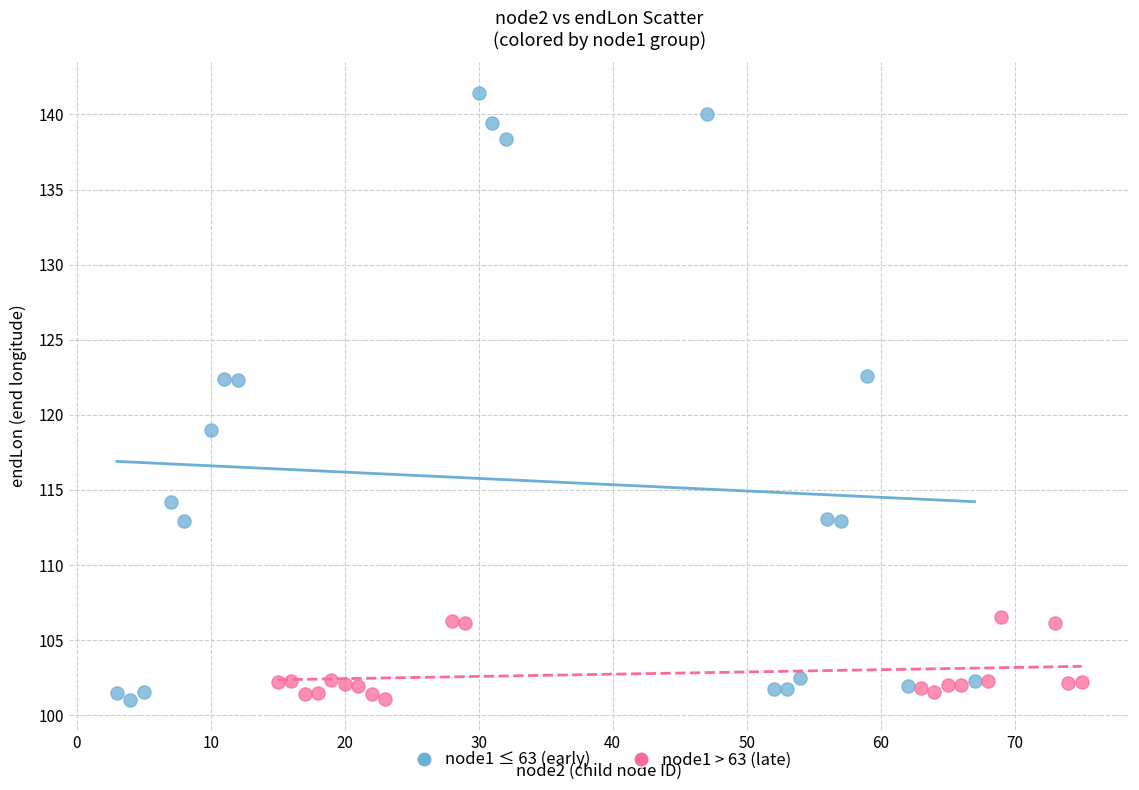

Which series has the widest spread of Y values?

node1 ≤ 63 (early)